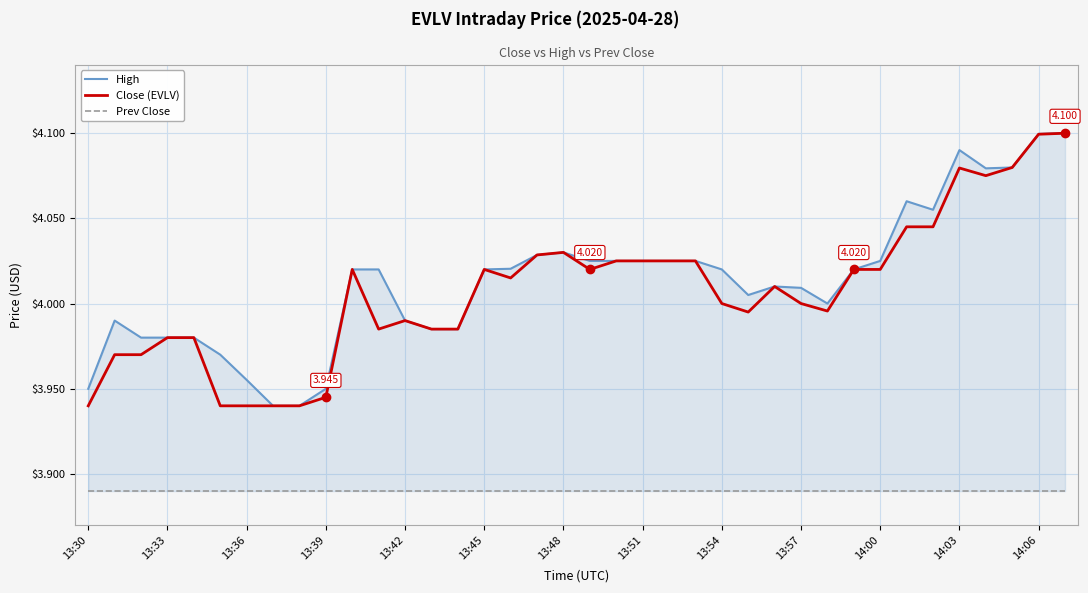

Which series has the largest range (max minus min)?

High